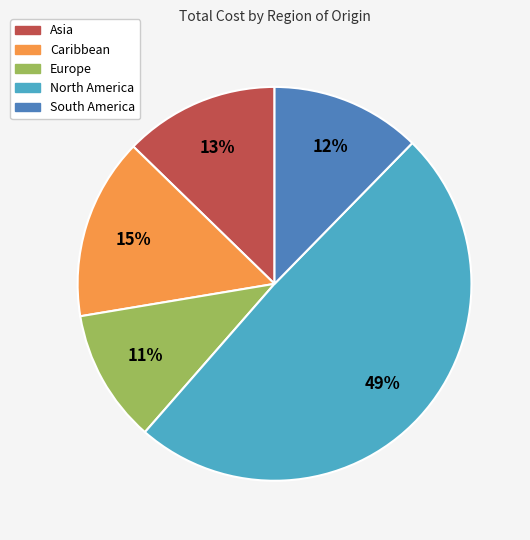

Count the number of slices in the pie.

5